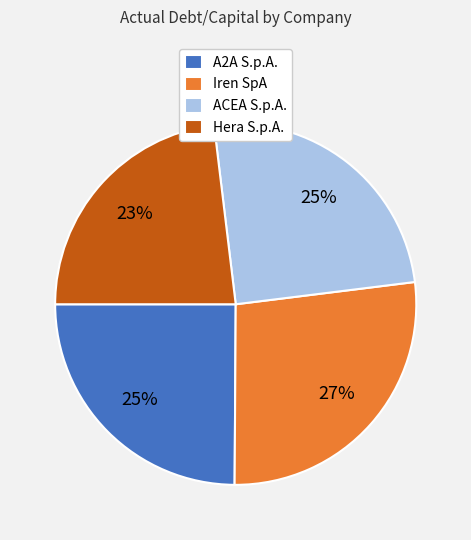

What is the largest slice in the pie chart?

Iren SpA